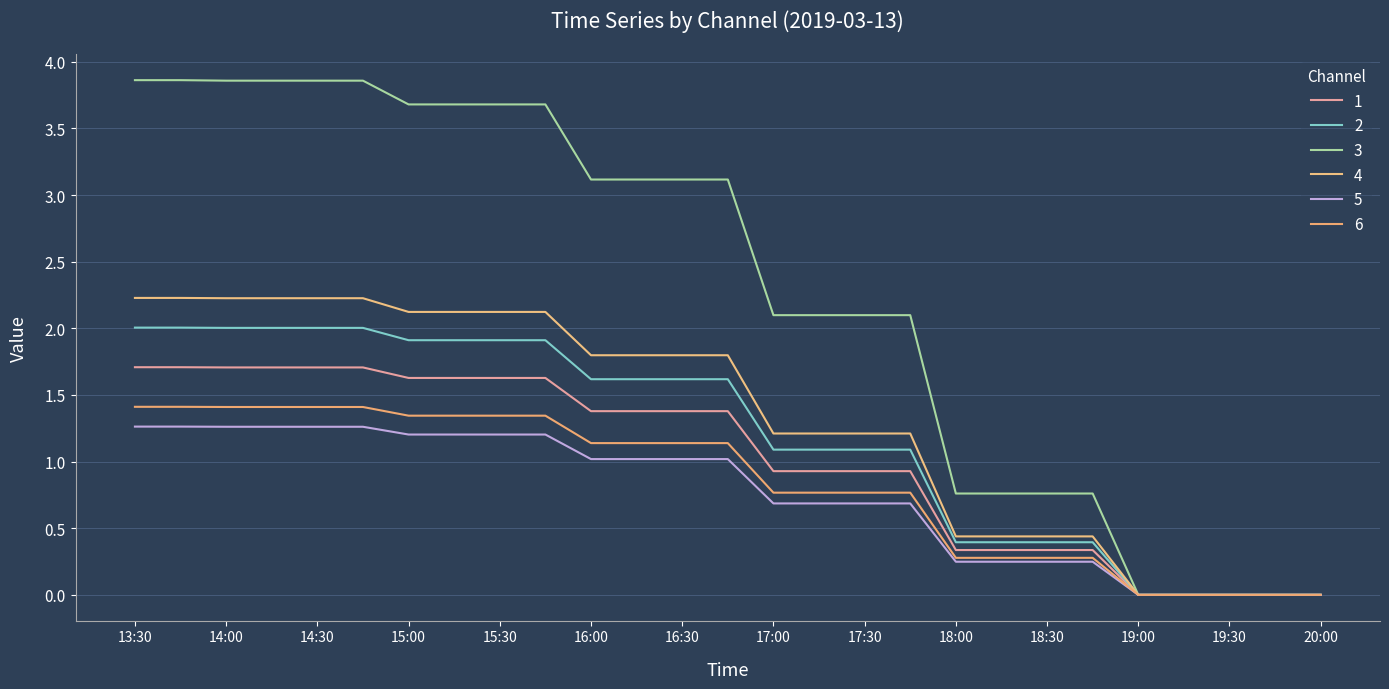

Does the chart display data point markers on the line(s)?

No